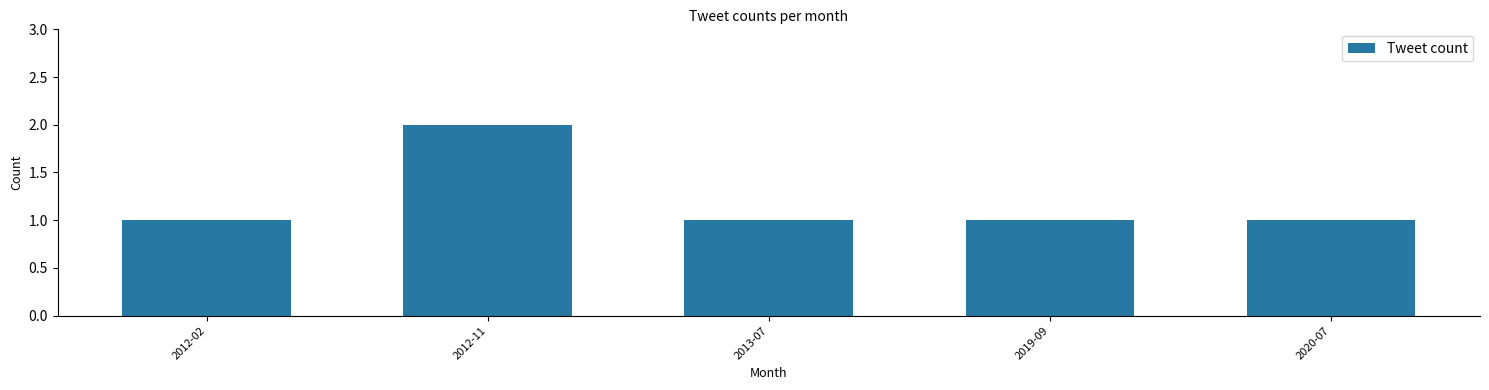

Between 2013-07 and 2012-11, which is larger?

2012-11